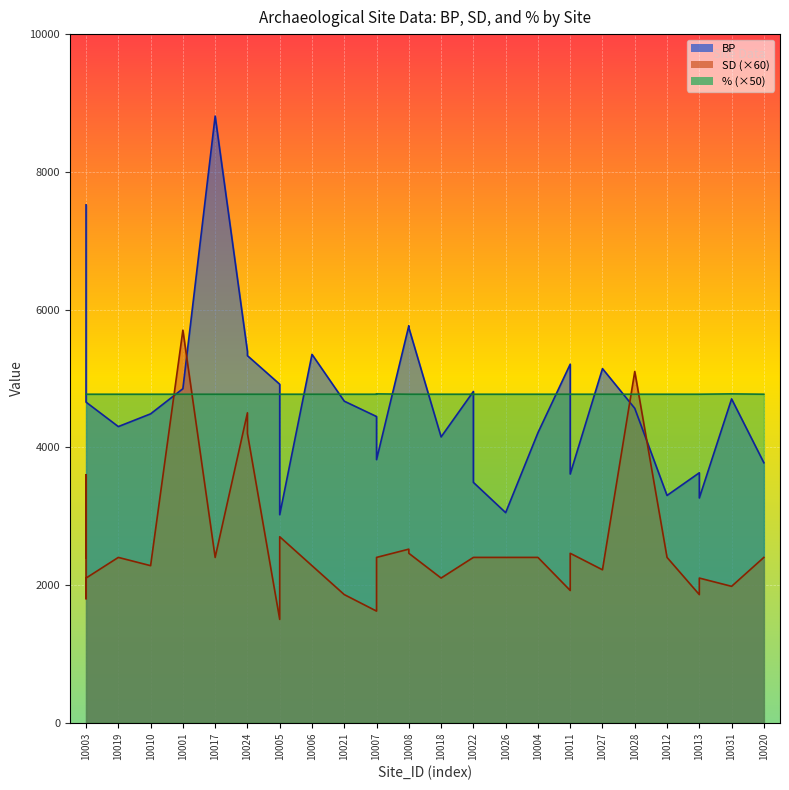

What is the value of the SD point at the 32nd from the left?

1920